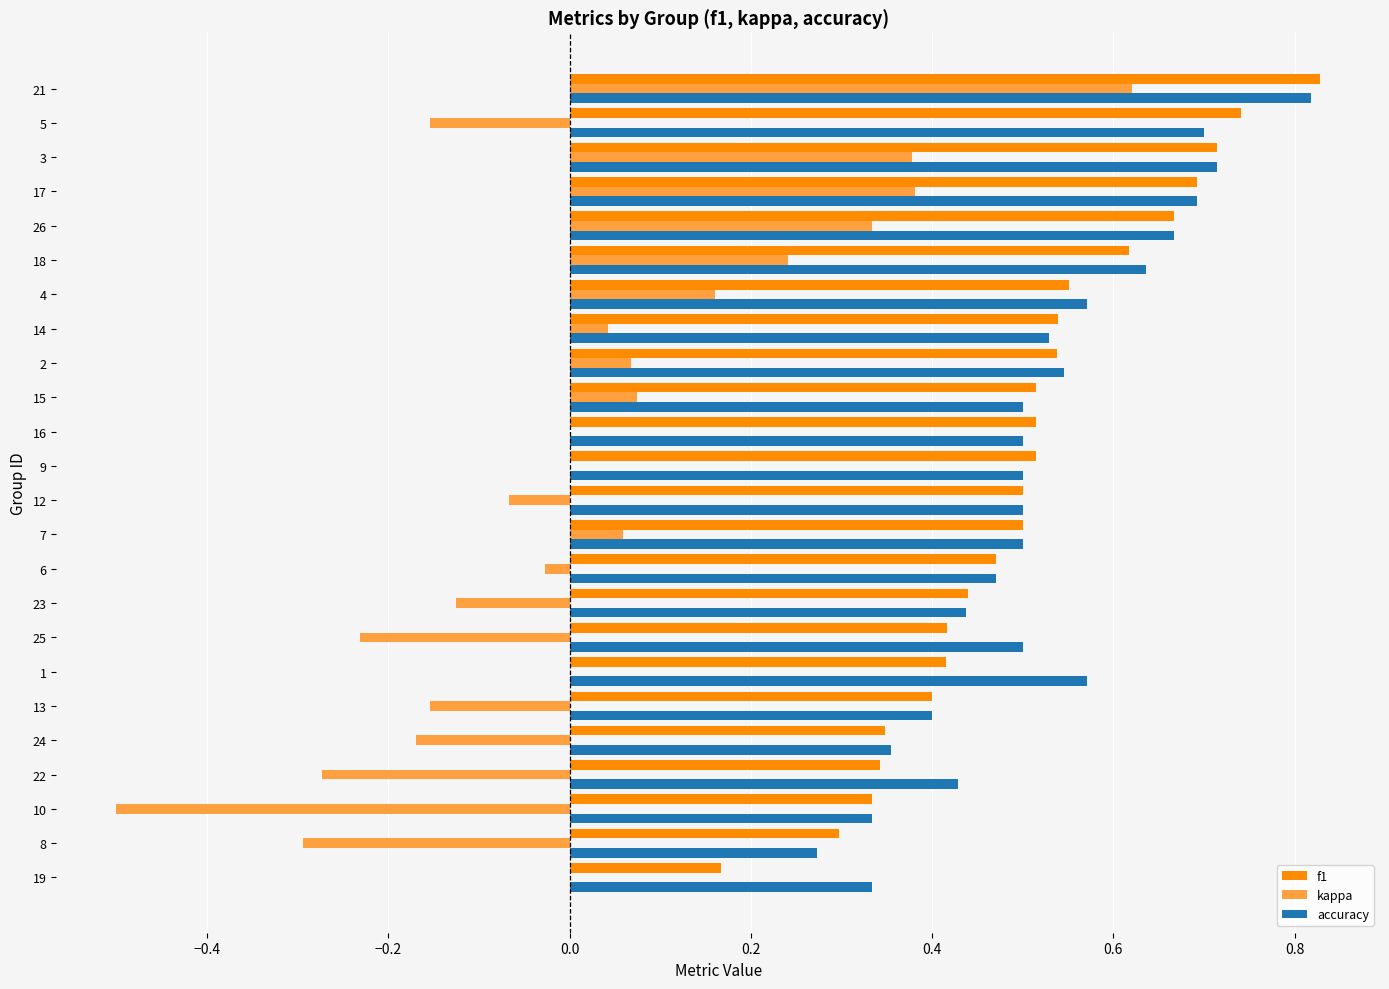

What are all the series names shown in the legend?

f1, kappa, accuracy